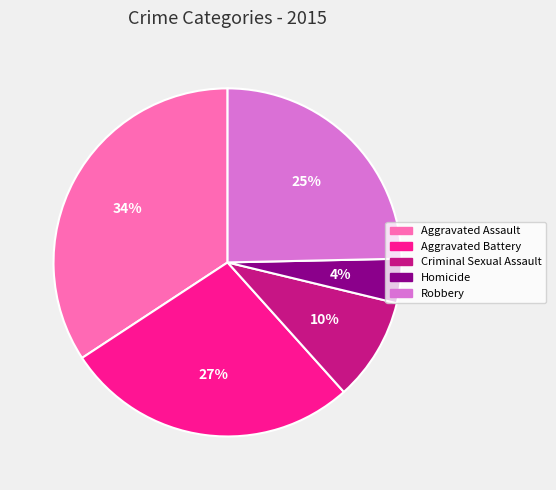

Rank the categories by value from highest to lowest.

Aggravated Assault, Aggravated Battery, Robbery, Criminal Sexual Assault, Homicide